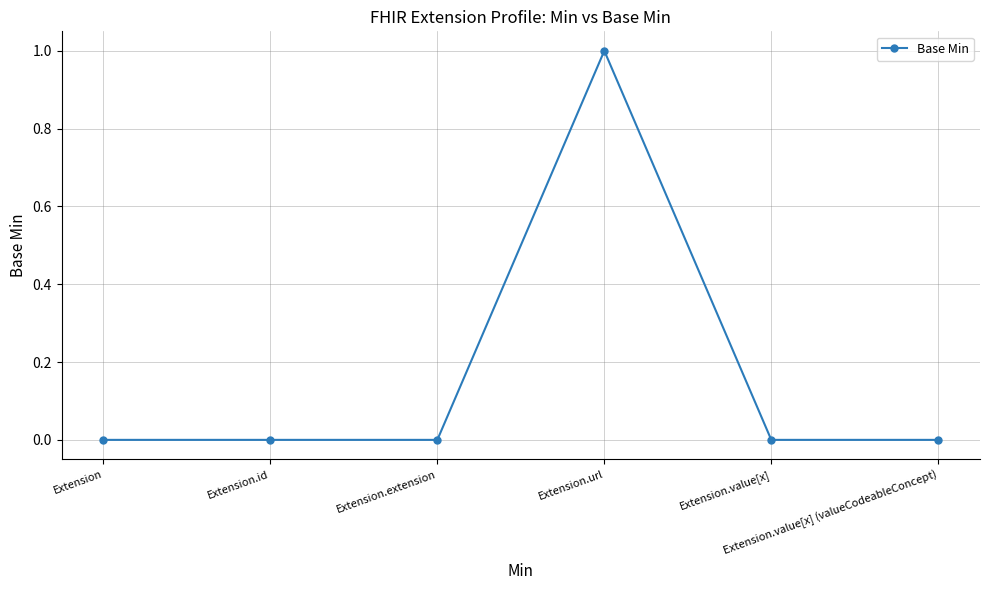

What is the change in value from Extension.url to Extension.value[x]?

-1